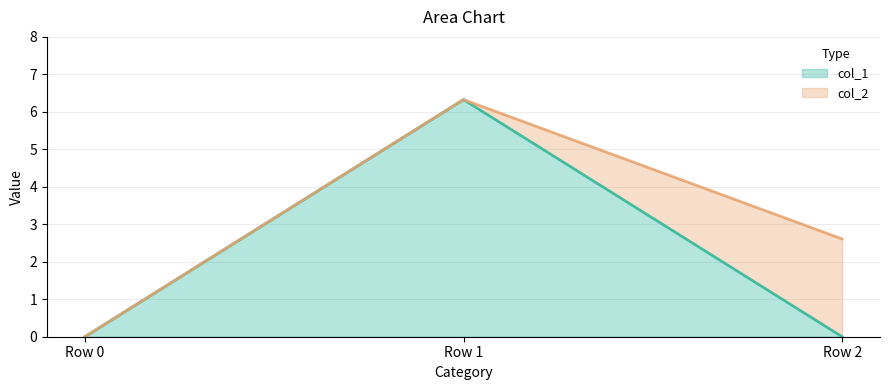

Reading left to right, what are the values for col_1?

0.0	6.3	0.0